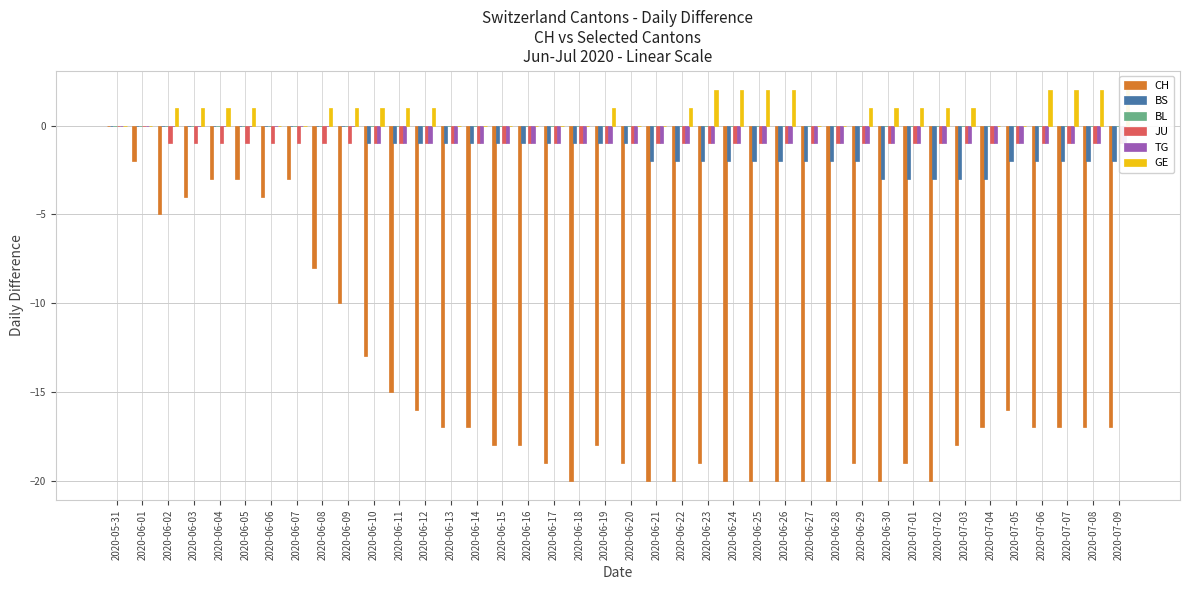

What is the total value across all series at 2020-06-02?

-5